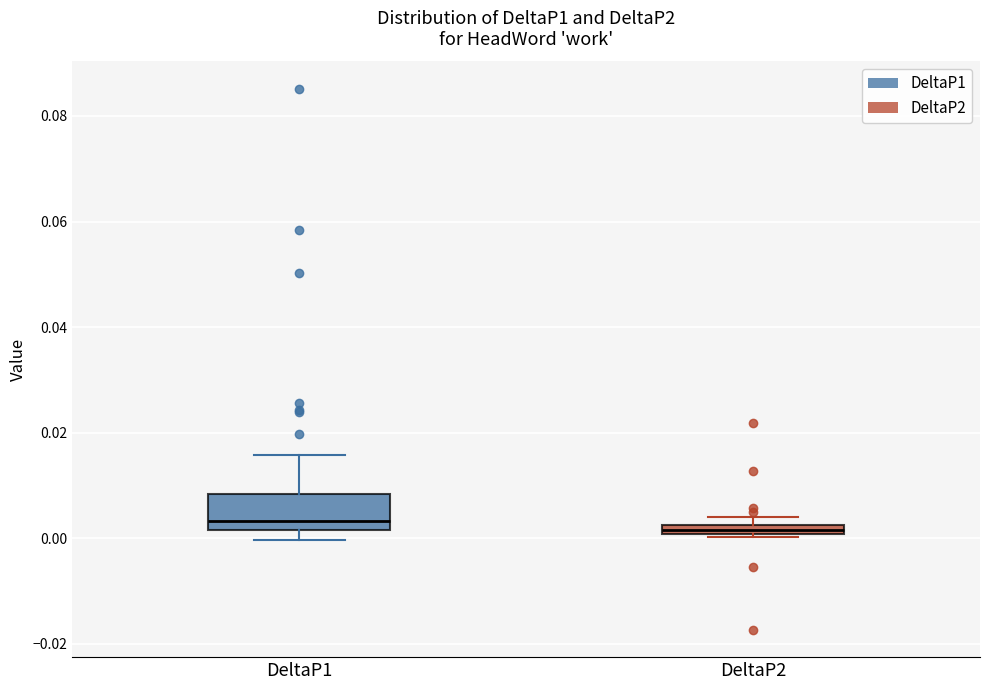

Where is the upper edge of the box for DeltaP2 on the y-axis? The values are not printed on the chart, so give them approximately, as read against the axis.

0.002